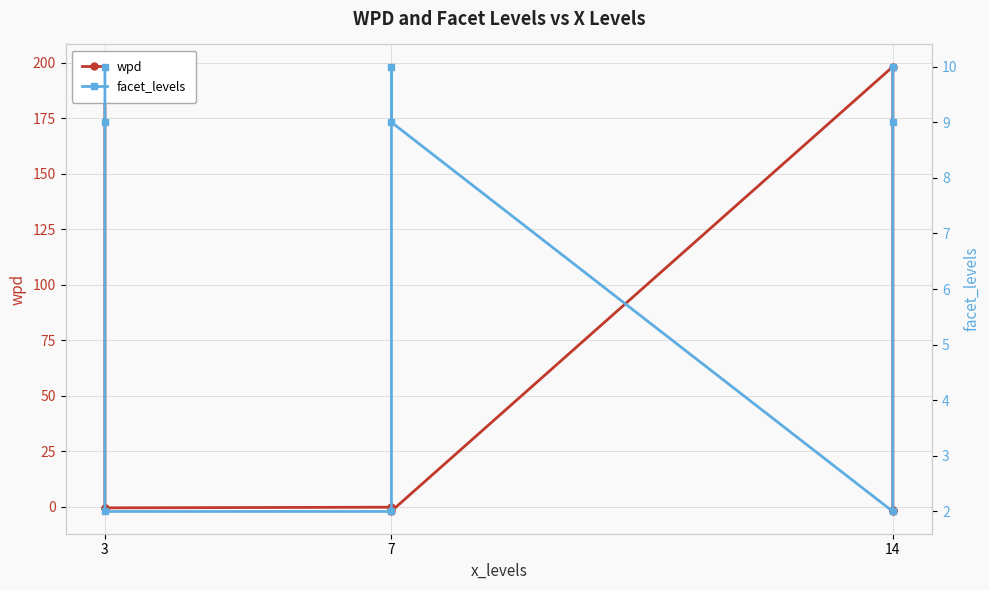

What is the label of the 8th point from the right?

7